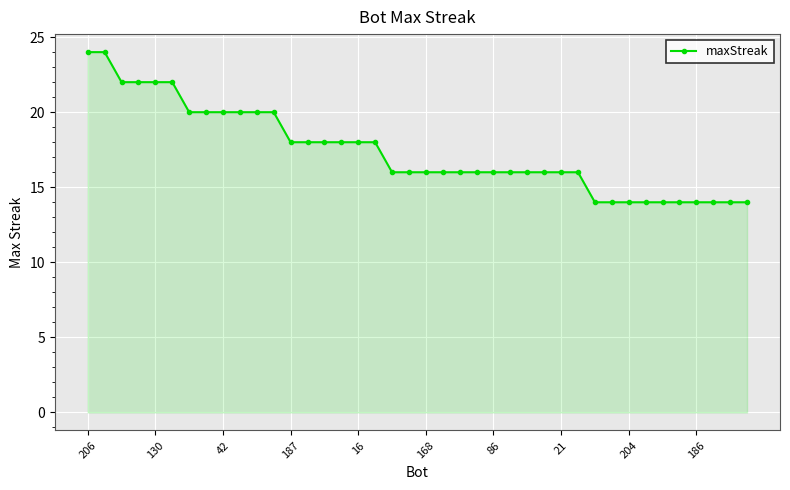

What is the sum of all values?

696